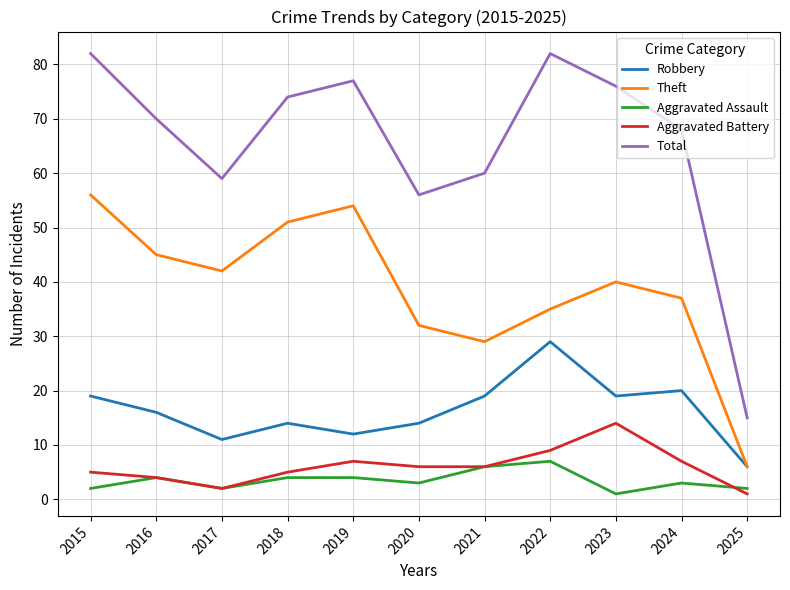

Which category has the lowest value in the Theft series?

2025